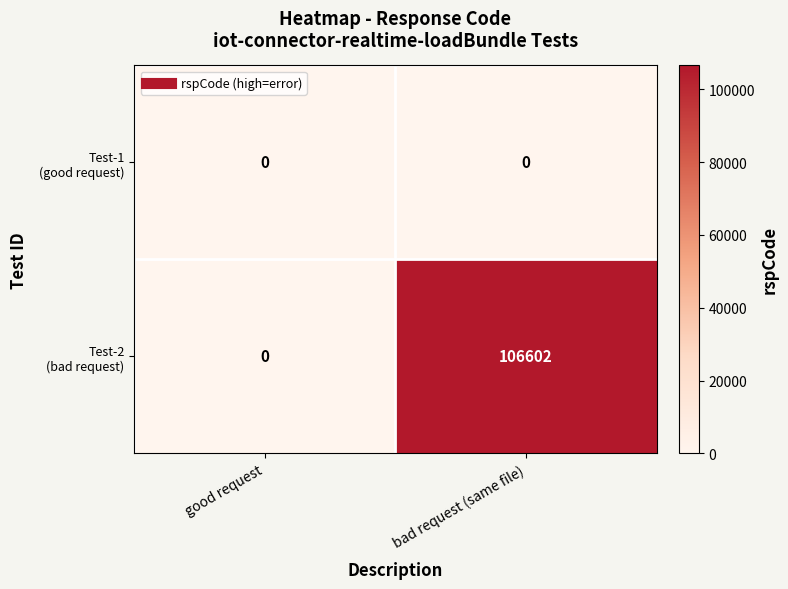

At which category is the sum across all series the highest?

bad request (same file)